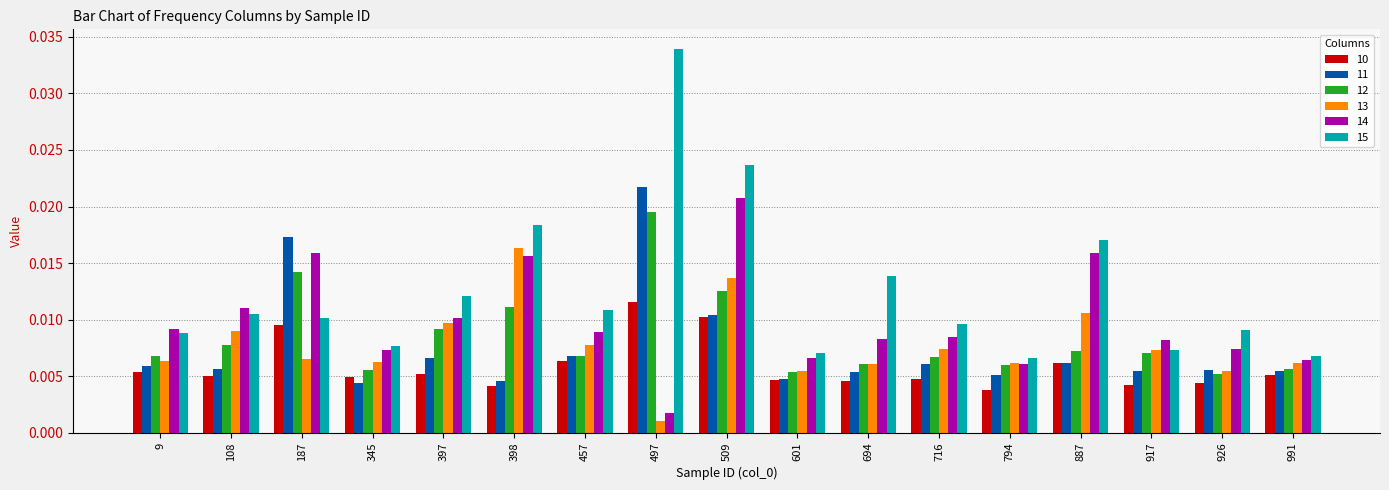

How many distinct data groups are displayed?

6